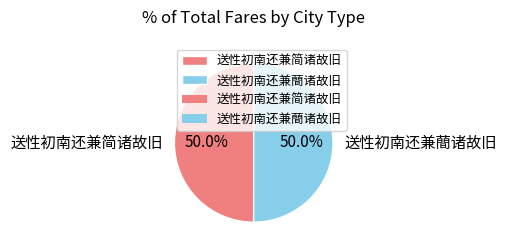

What percentage do 送性初南还兼简诸故旧 and 送性初南还兼蕳诸故旧 together represent?

100.0%